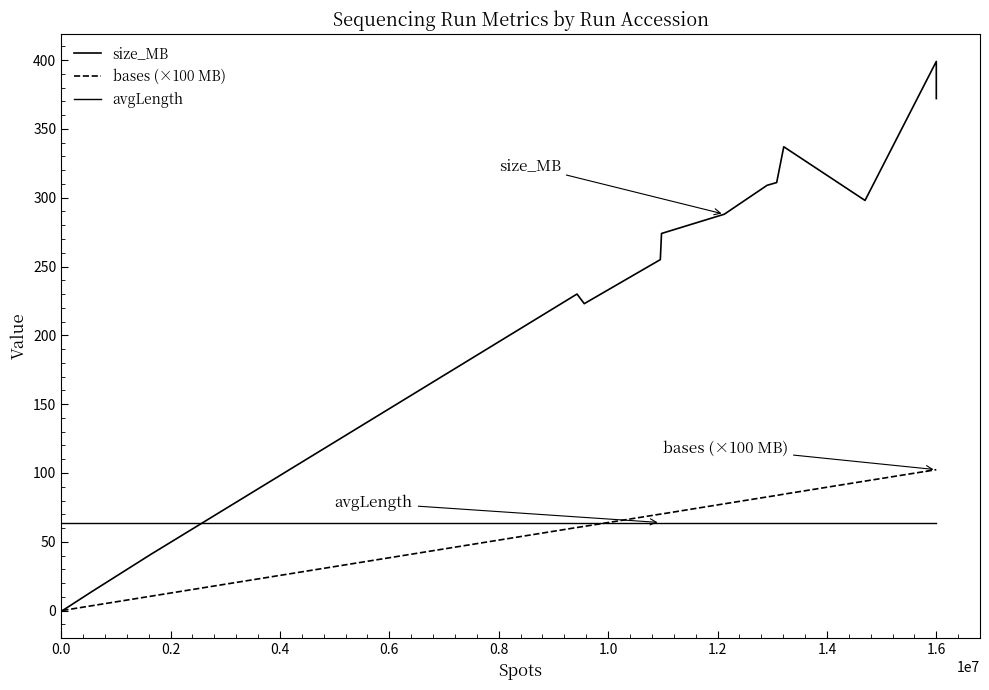

Read the bases (×100 MB) value at 1.6.

102.4